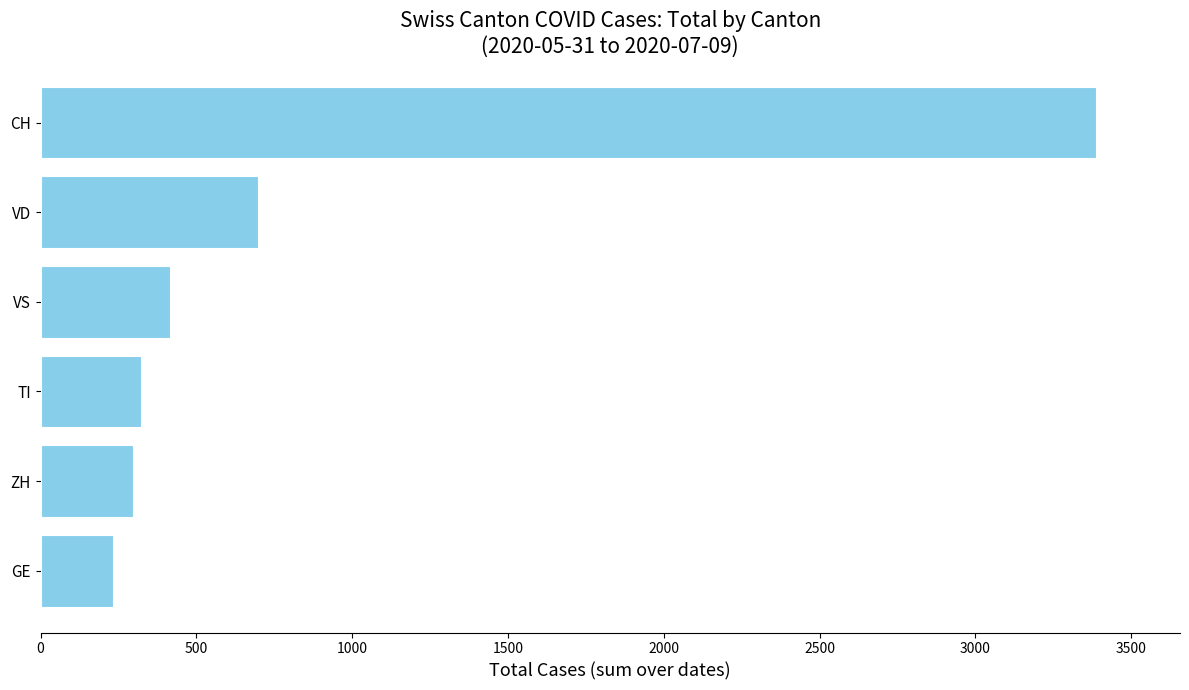

True or false: the data shows 433 at TI.

False